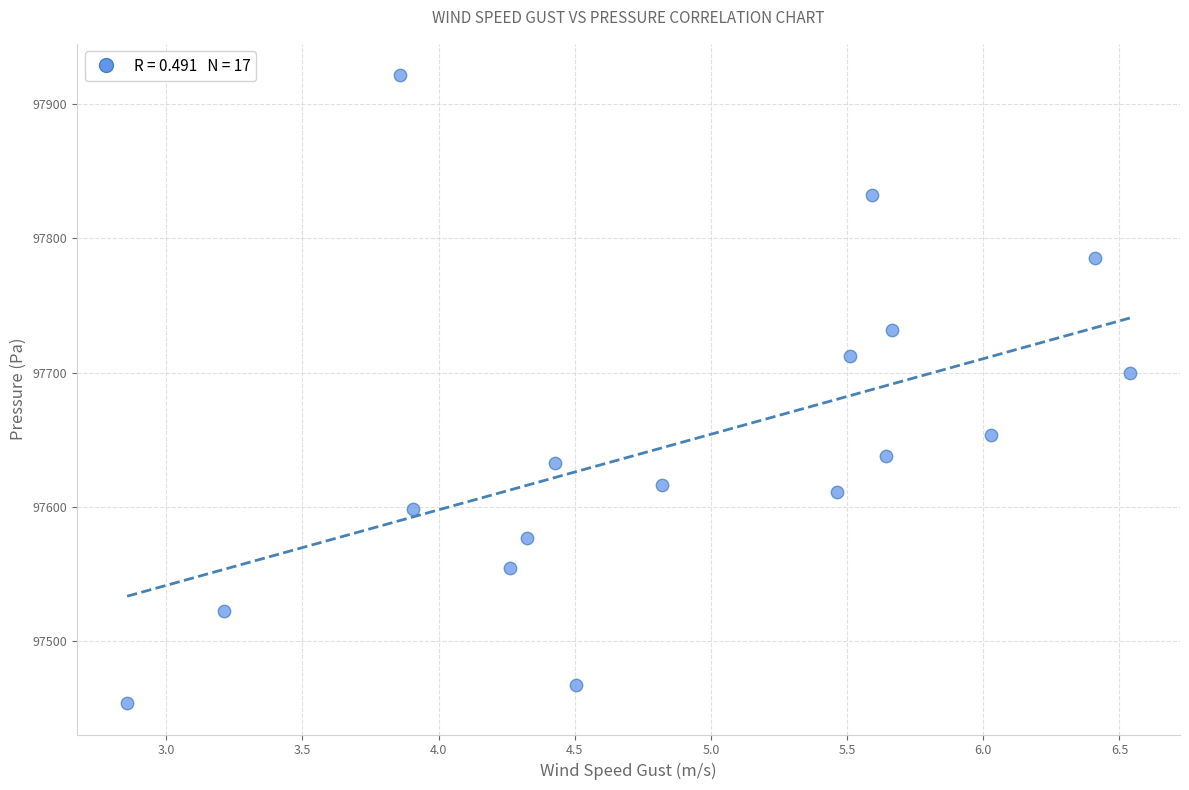

What Y value in the scatter plot is closest to 97687?

97699.3